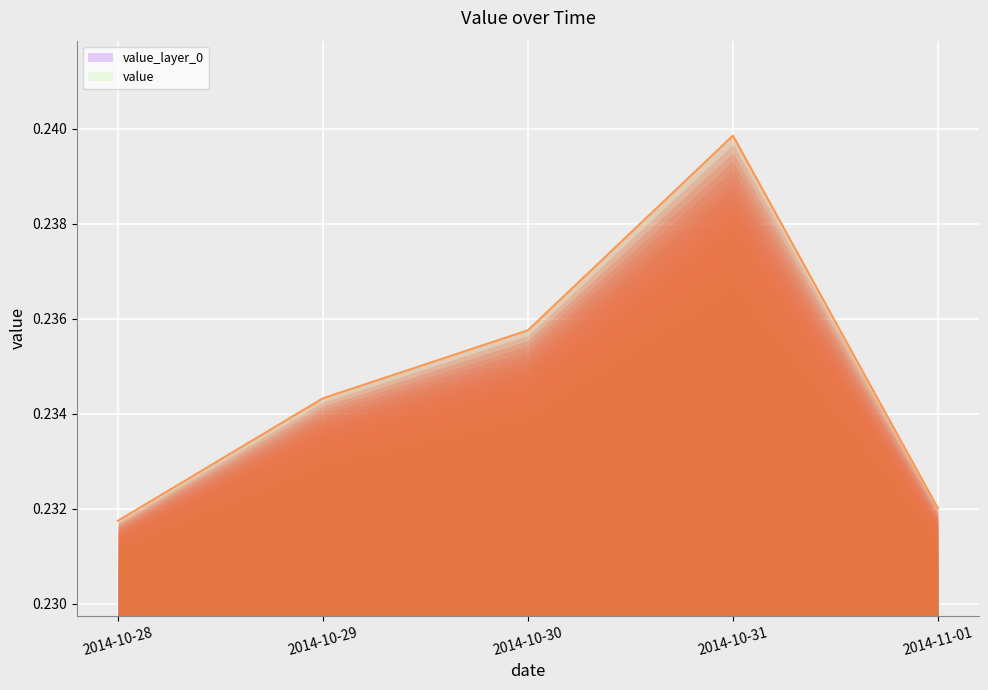

What is the value of the 2nd point from the left?

0.2